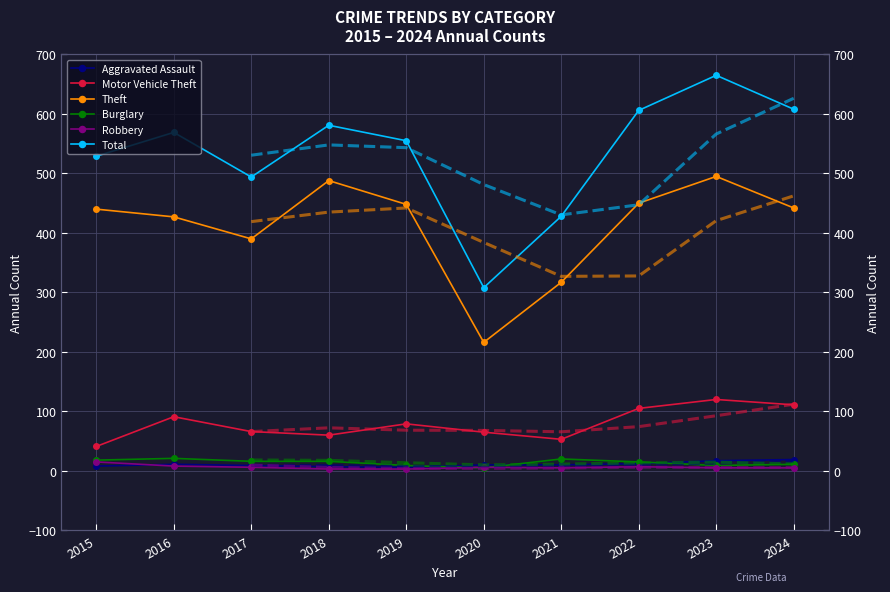

What is the value of the Burglary point at the 6th from the left?

5